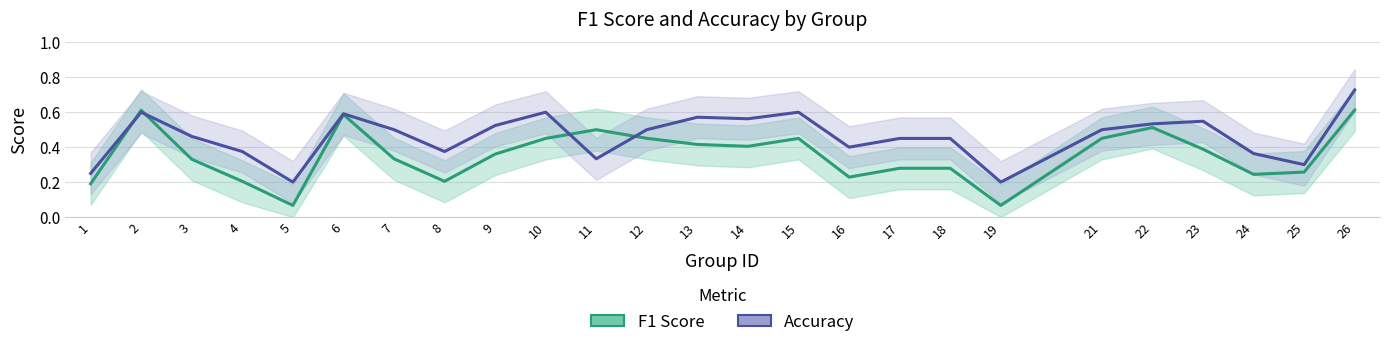

What is the difference between the F1 Score values at 16 and 17?

0.1